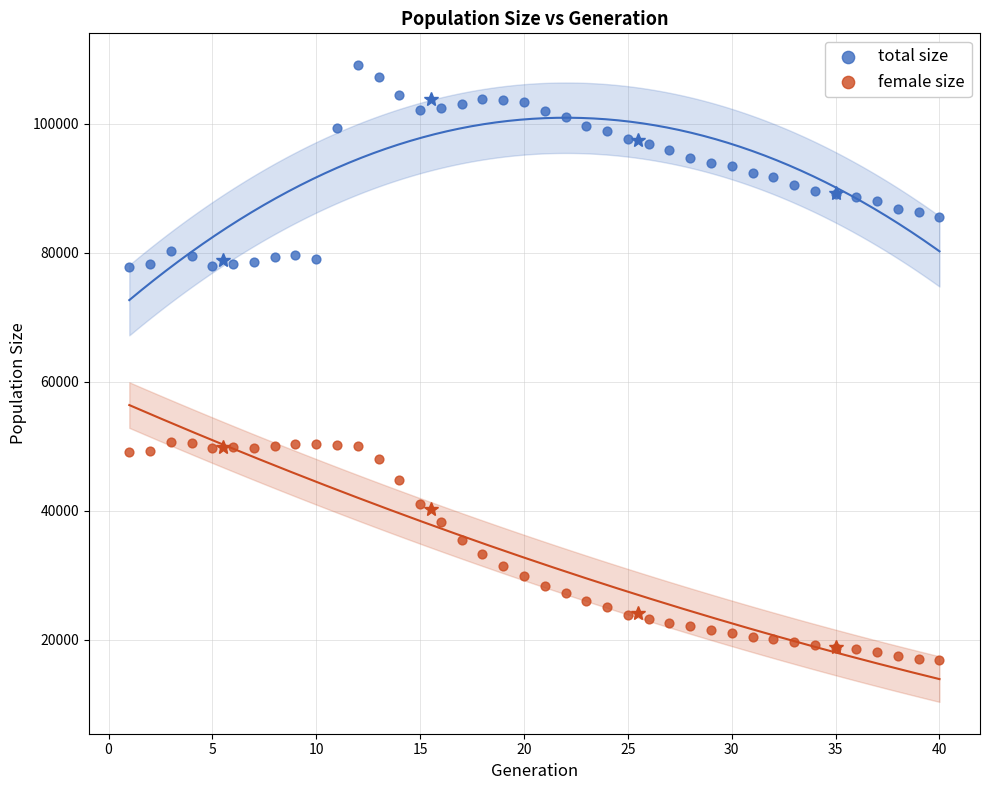

Which series reaches the maximum Y coordinate?

total size